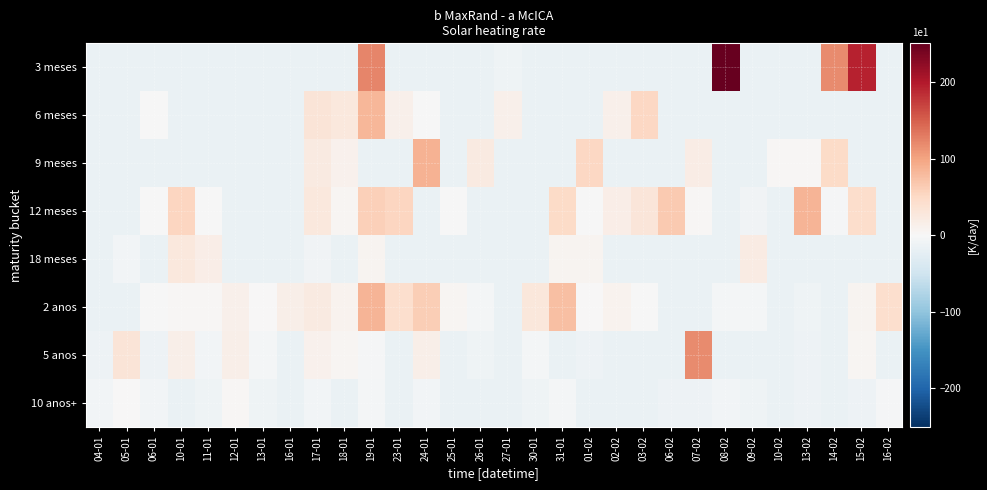

Which has a higher value, 17-01 or 18-01?

17-01